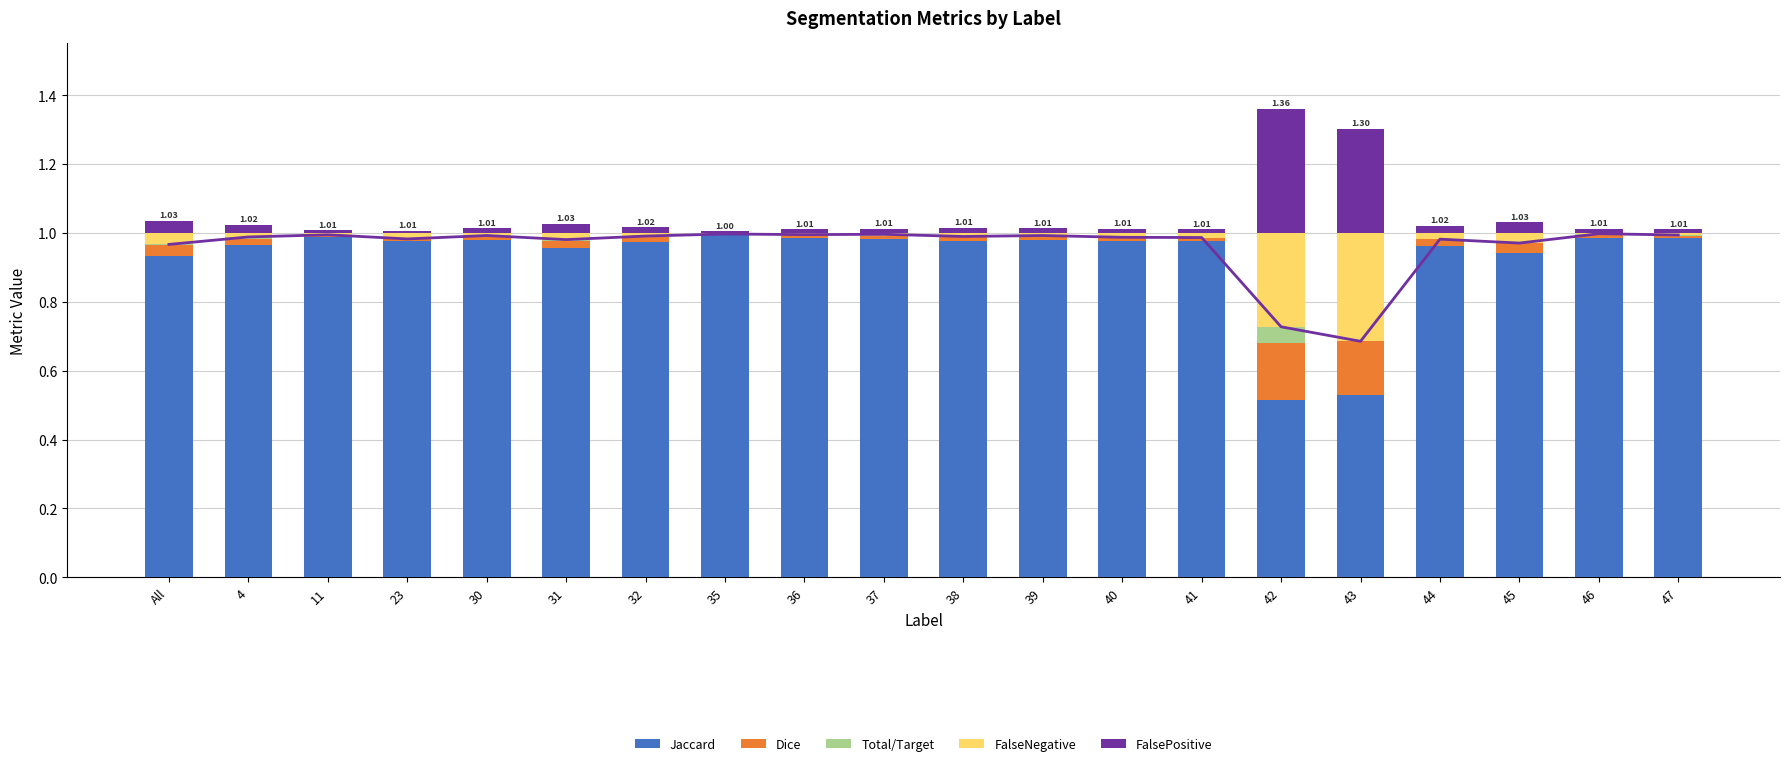

Which series has the largest total across all categories?

Jaccard